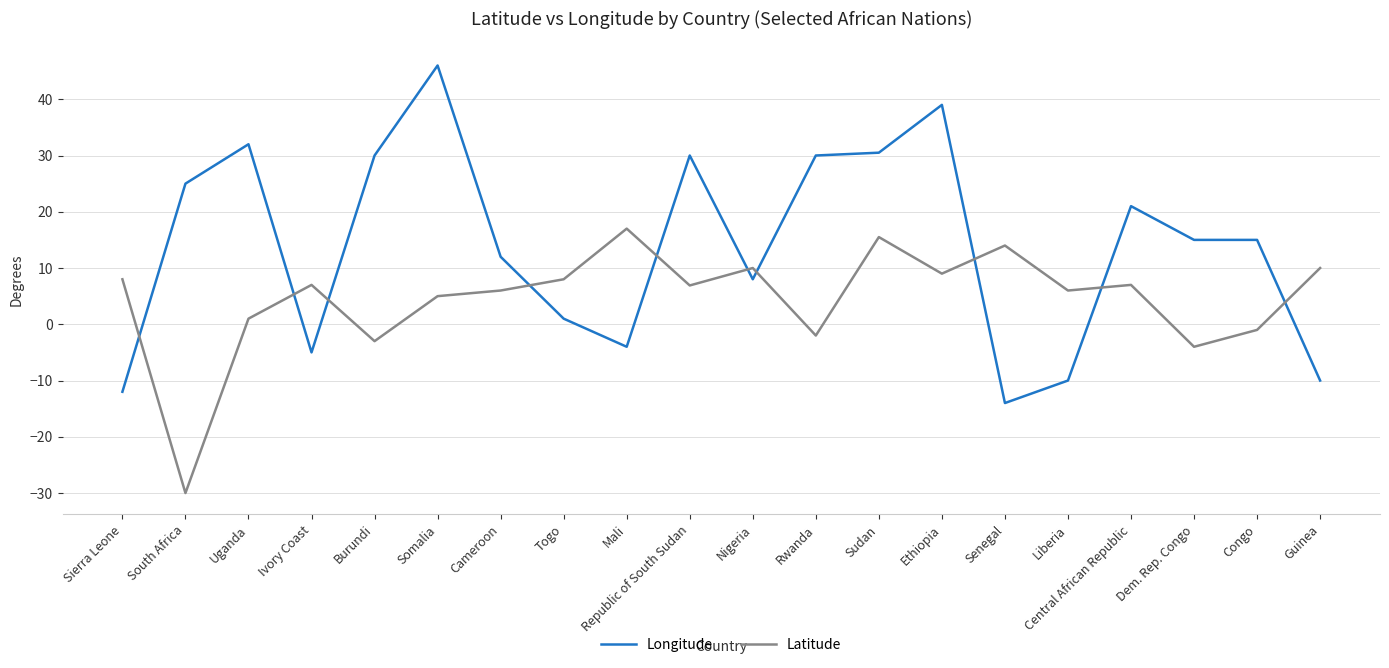

Between South Africa and Rwanda, which series saw the biggest shift?

Latitude